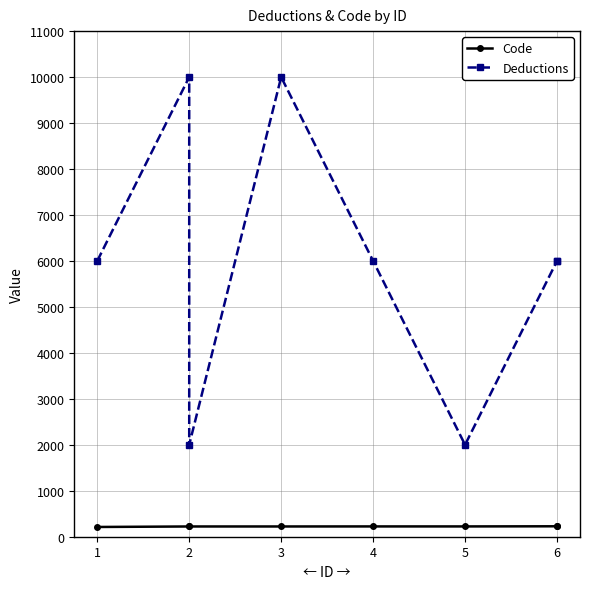

At 3, list the series in order from smallest to largest.

Code, Deductions